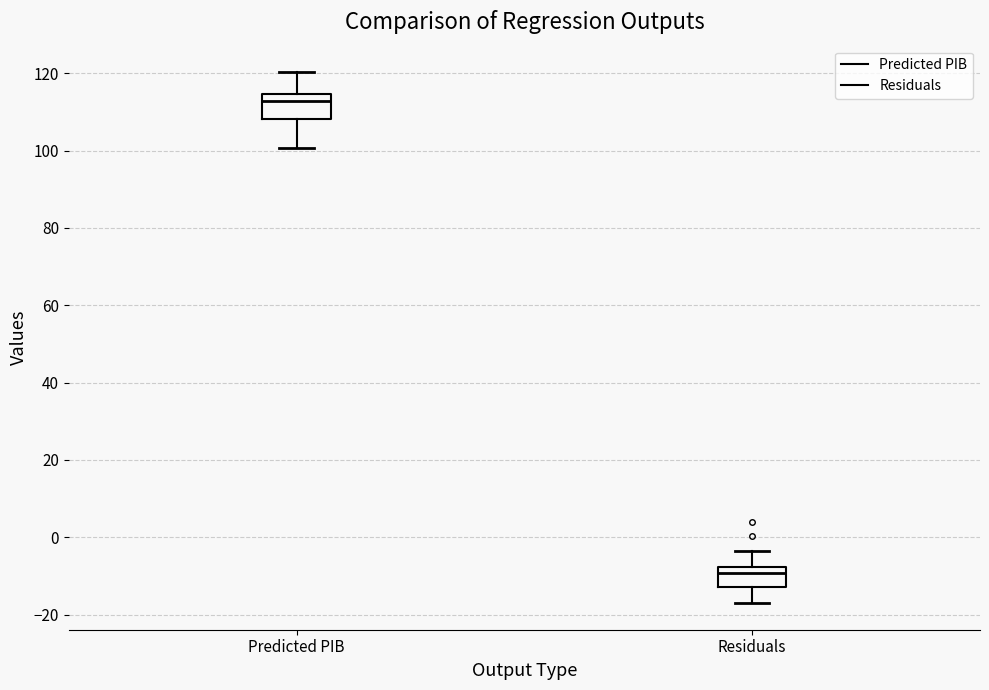

Reading left to right, read every box against the y-axis: the position of its median line, the range the box covers, and the ends of its whiskers. The values are not printed on the chart, so give them approximately, as read against the axis.

Predicted PIB: median 112, box 108 to 114, whiskers 100 to 120
Residuals: median -10, box -12 to -8, whiskers -18 to -4